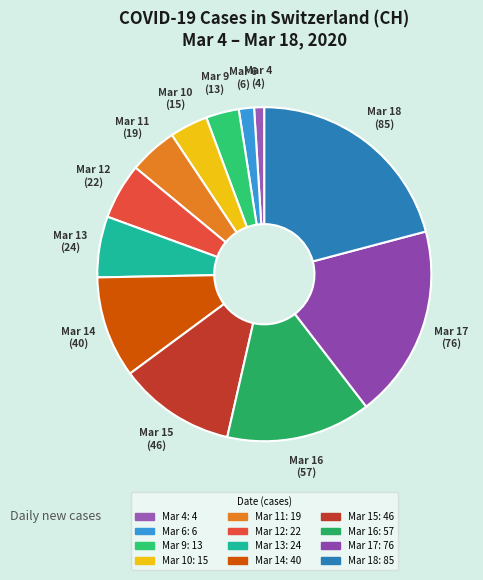

How many slices are in this pie chart?

12